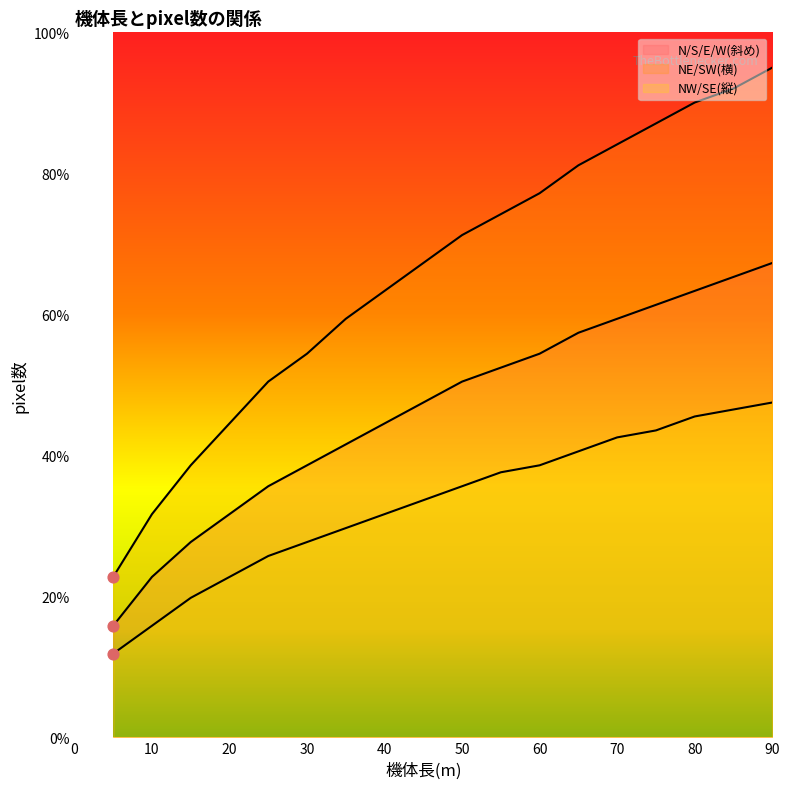

Which series reaches the minimum Y coordinate?

NW/SE(縦)